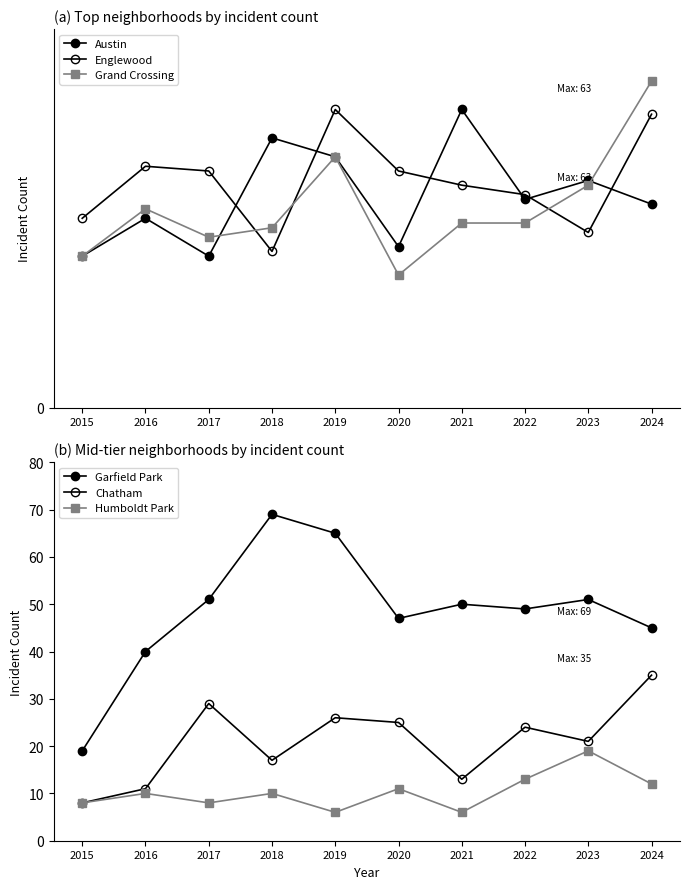

How many intersections are there between Grand Crossing and Austin?

2